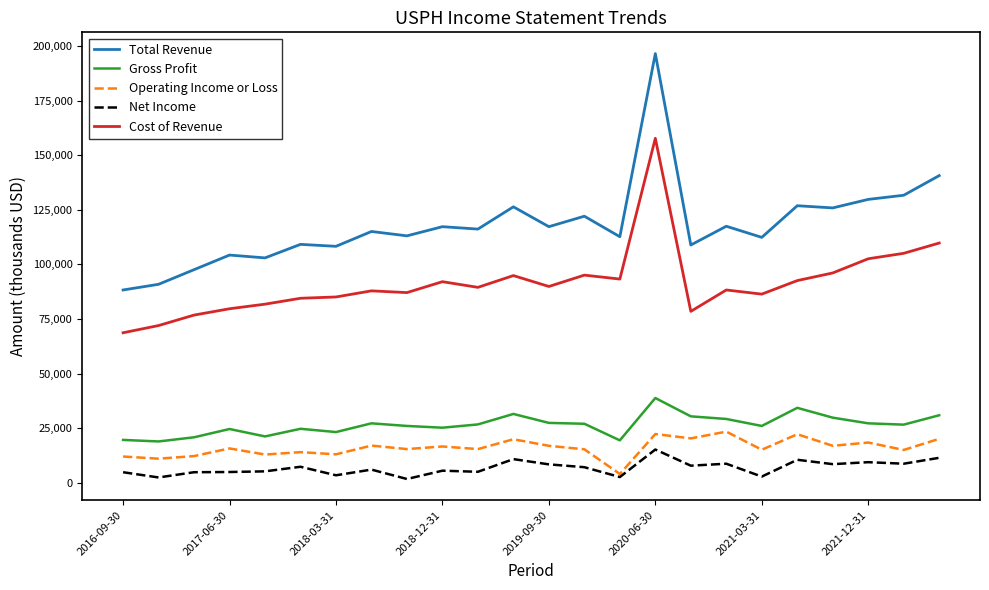

What is the maximum value for Cost of Revenue?

157800